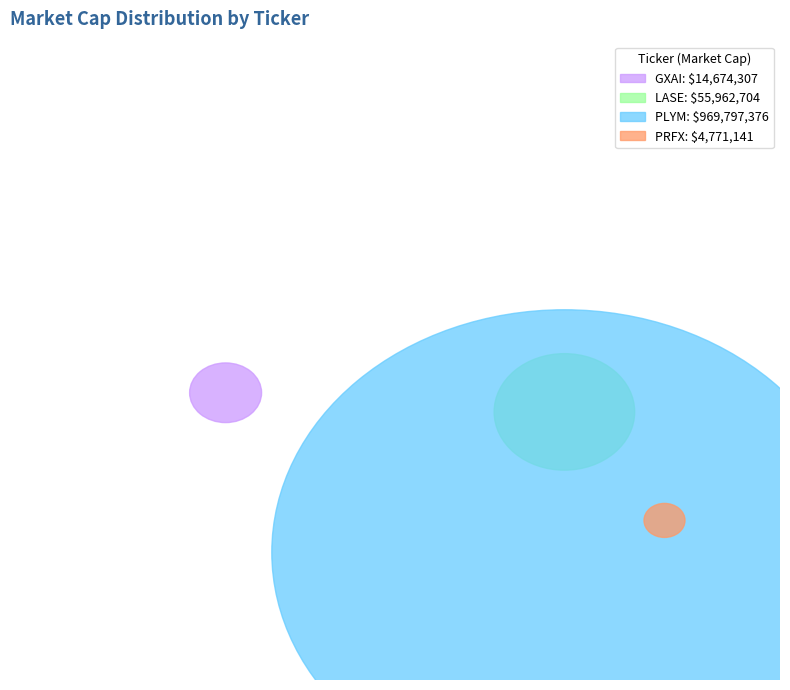

What percentage is NOT represented by LASE?

94.6%